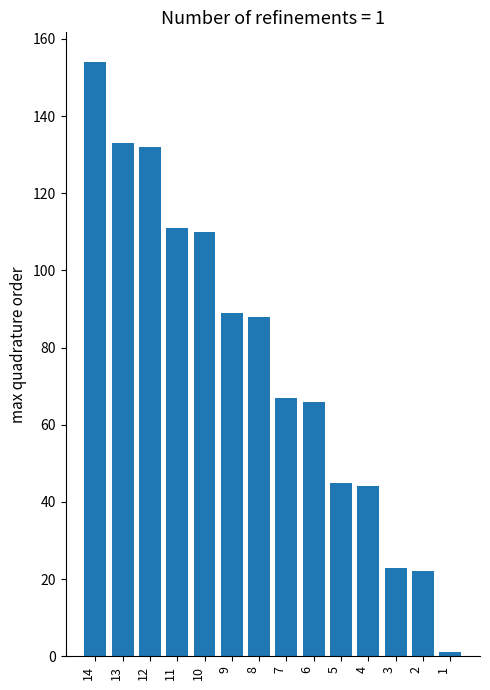

Which label corresponds to the smallest value in the chart?

1